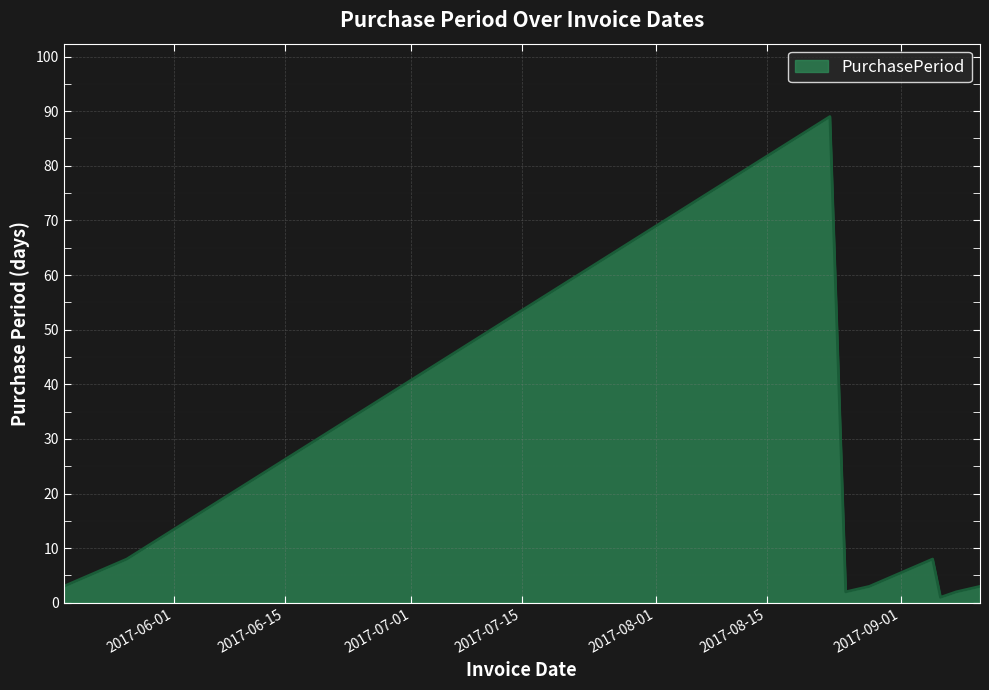

What is the greatest value displayed?

89